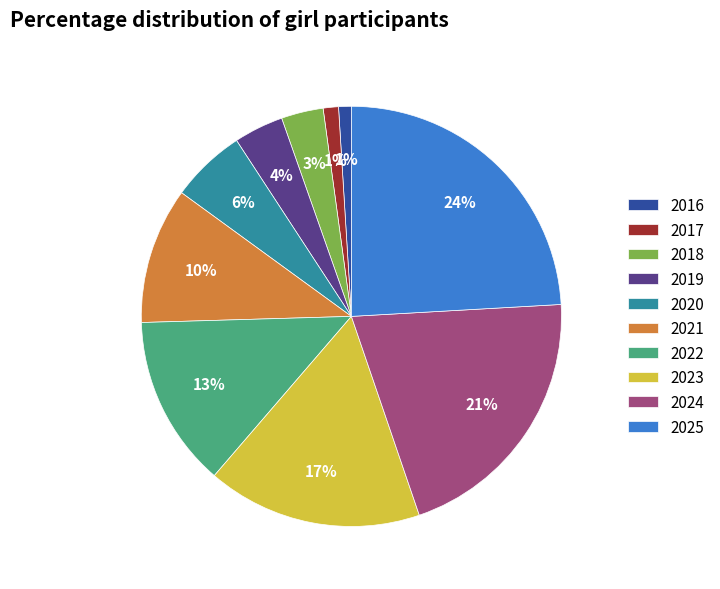

How many segments does this pie chart have?

10